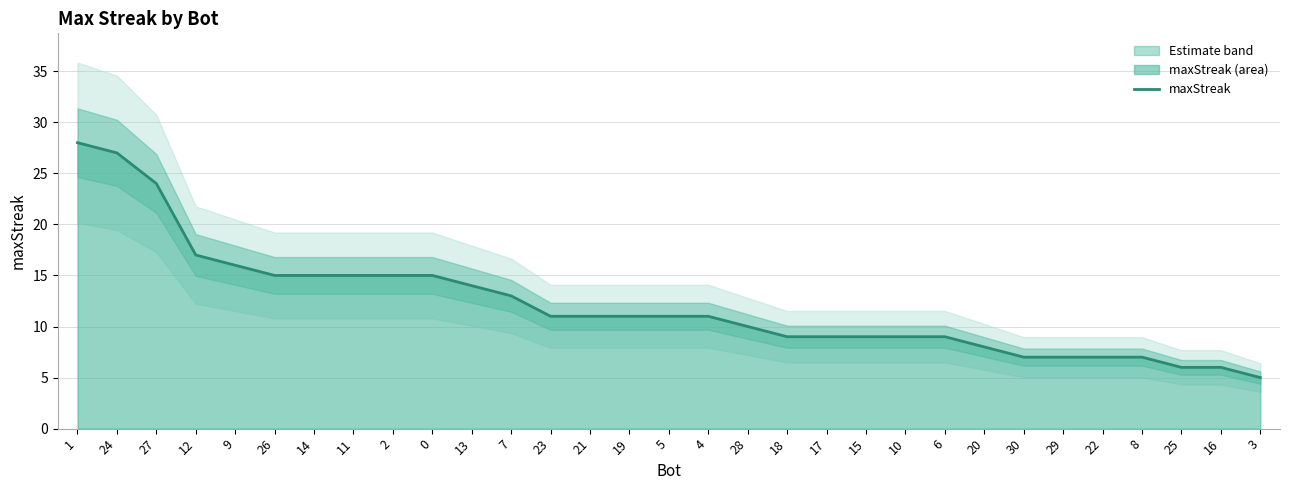

Approximately how many times larger is the value at 10 compared to 4?

0.8